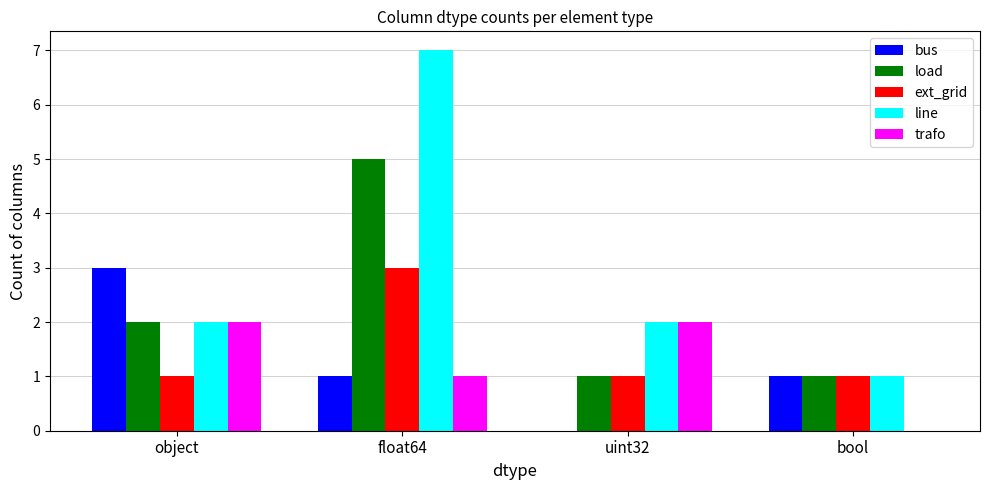

What is the total value across all series at float64?

17